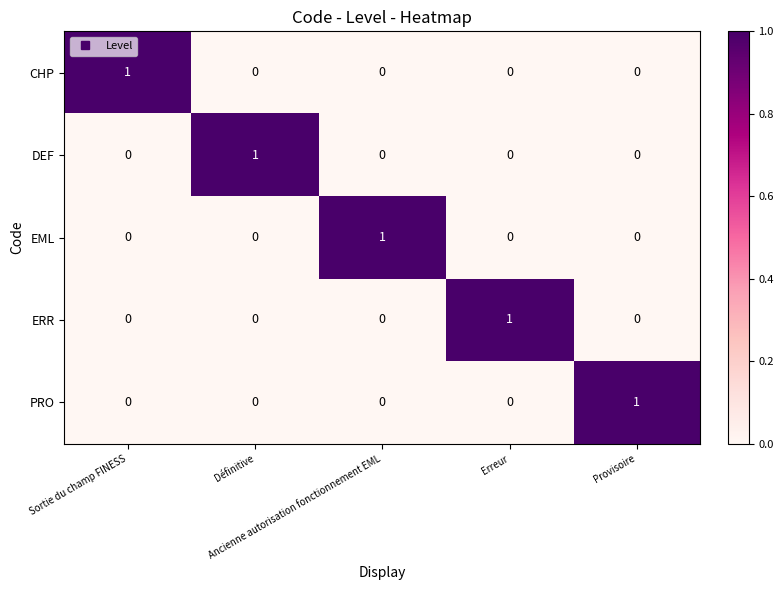

At how many categories does at least one series exceed 0?

5